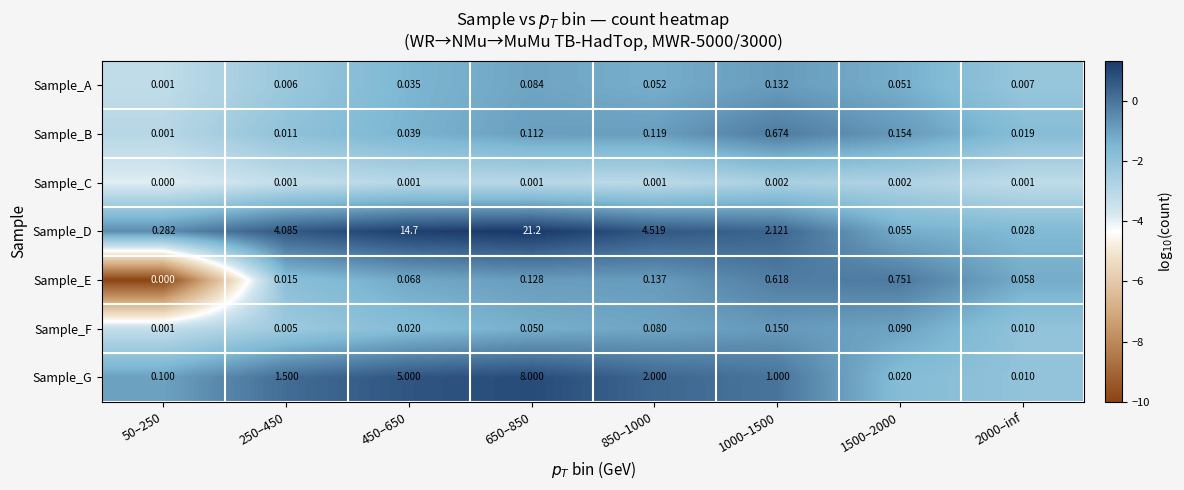

Between 50–250 and 650–850, which series saw the biggest shift?

Sample_D